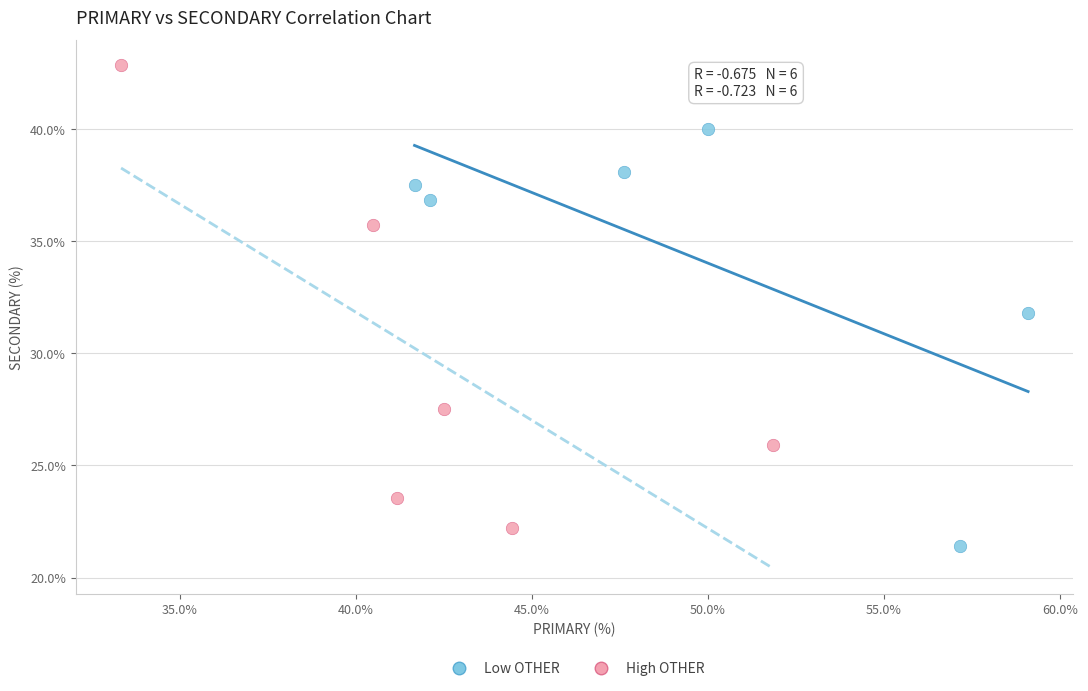

Which series has the largest Y range (max minus min)?

High OTHER